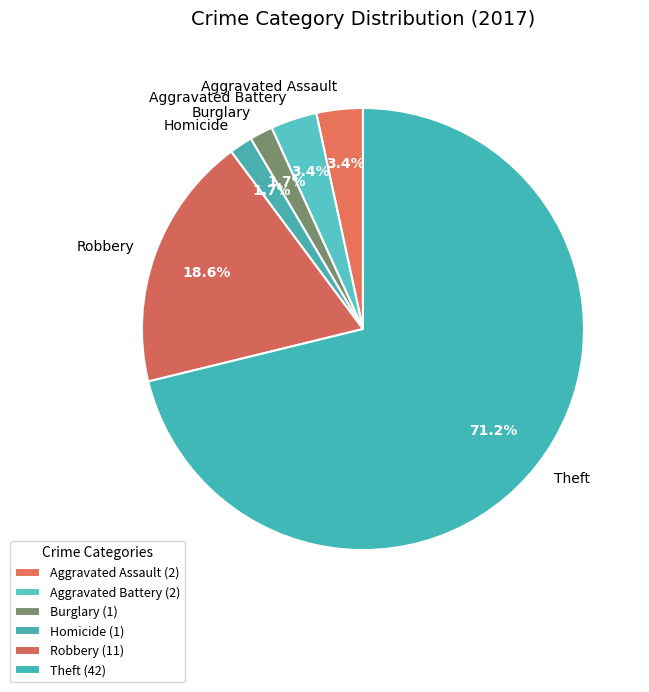

Combined, what portion of the pie is Aggravated Assault and Homicide?

5.1%